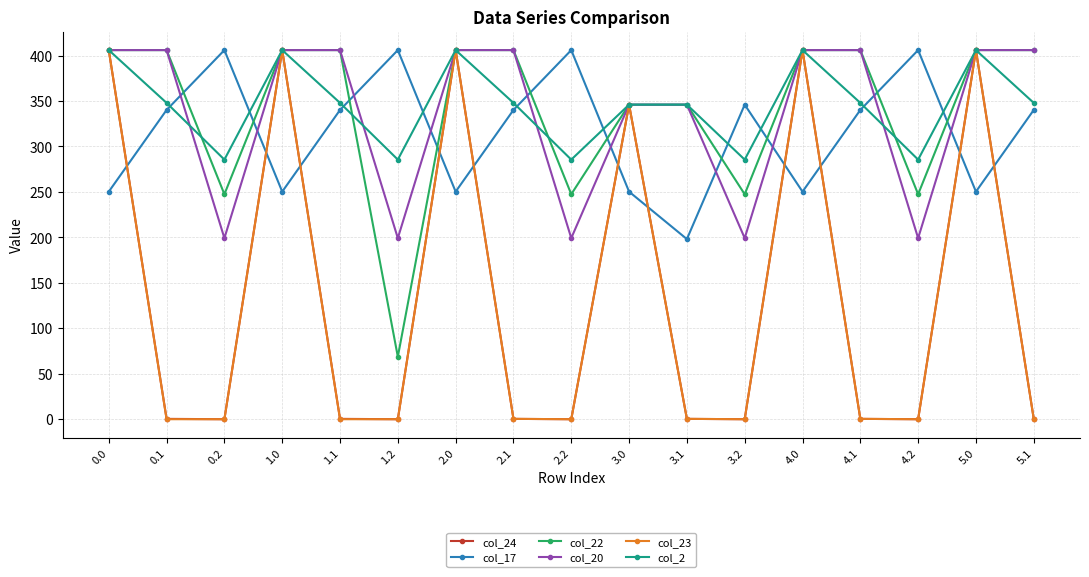

Is the value of col_24 at 3.2 greater than the value of col_2 at 4.2?

No